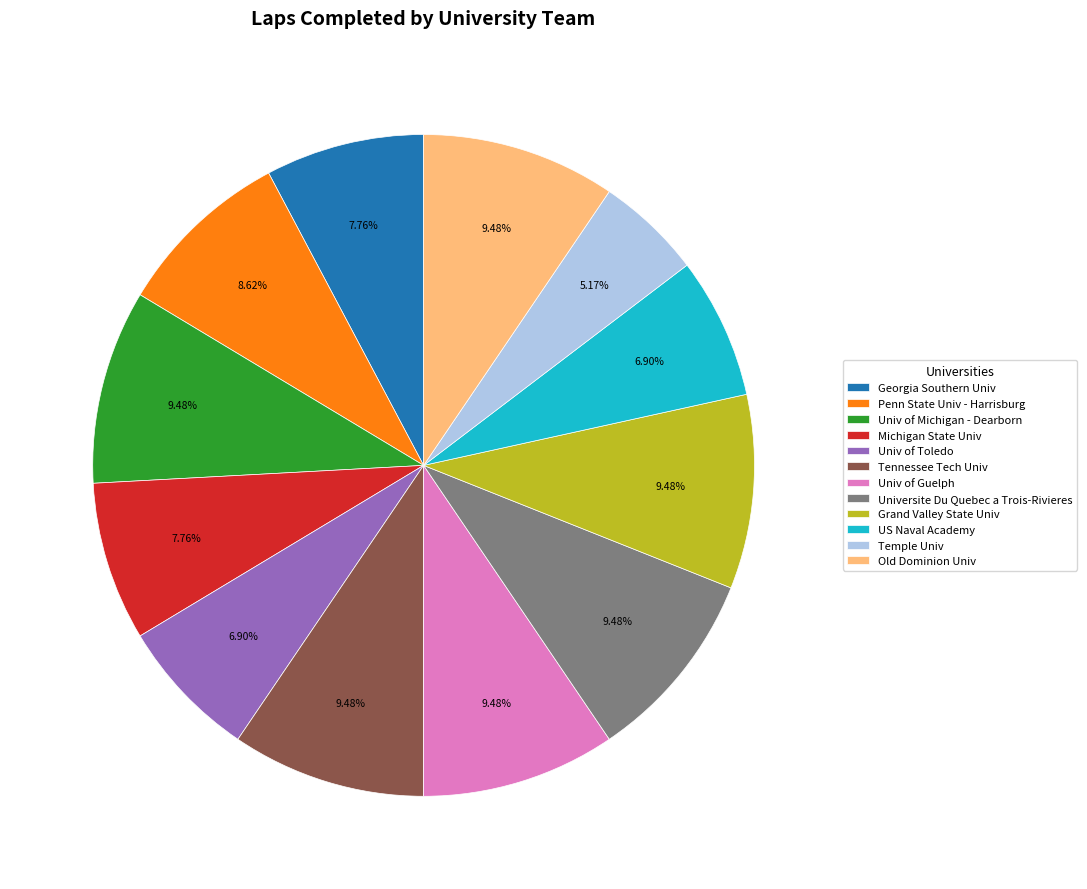

Which slice is the smallest?

Temple Univ